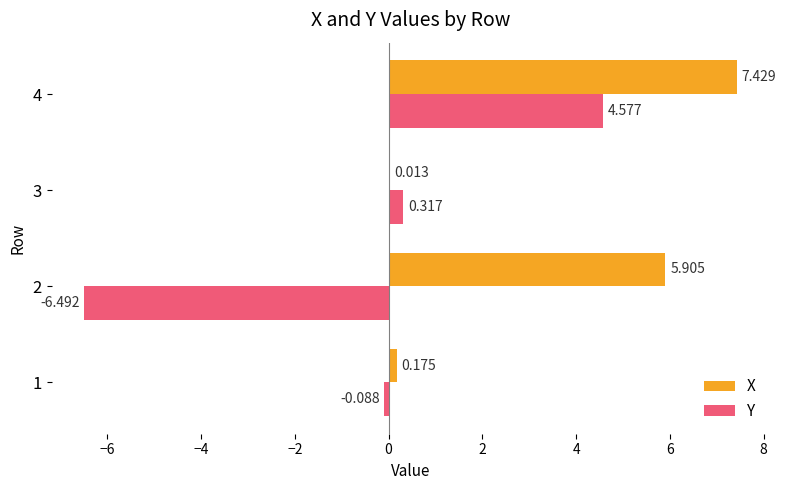

Which series changed the most between 1 and 4?

X